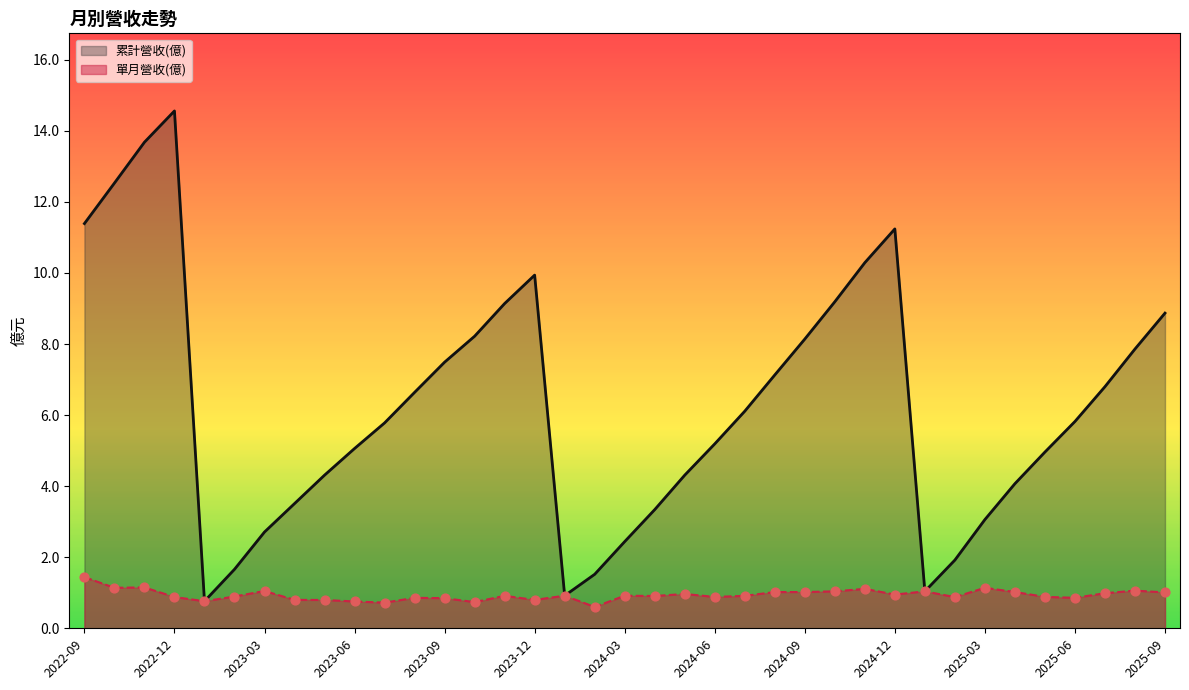

Is the value of 單月營收(億) at 19 greater than the value of 累計營收(億) at 19?

No